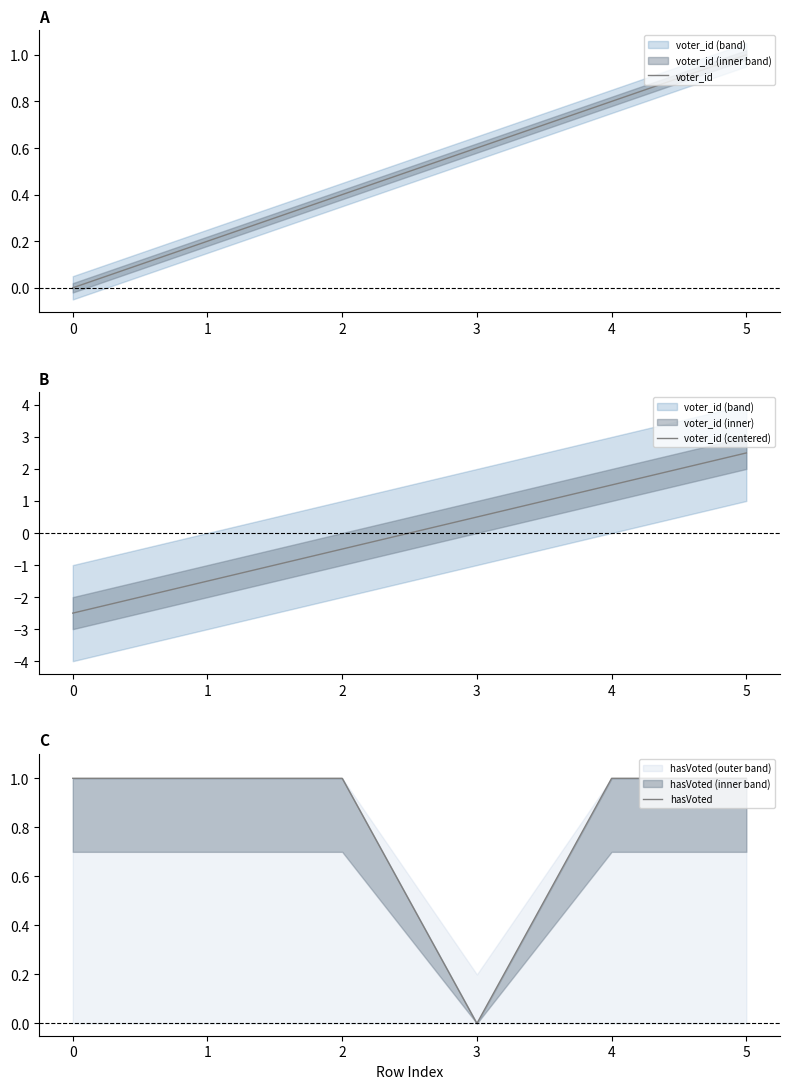

Where is voter_id (centered) nearest to the value 0?

2